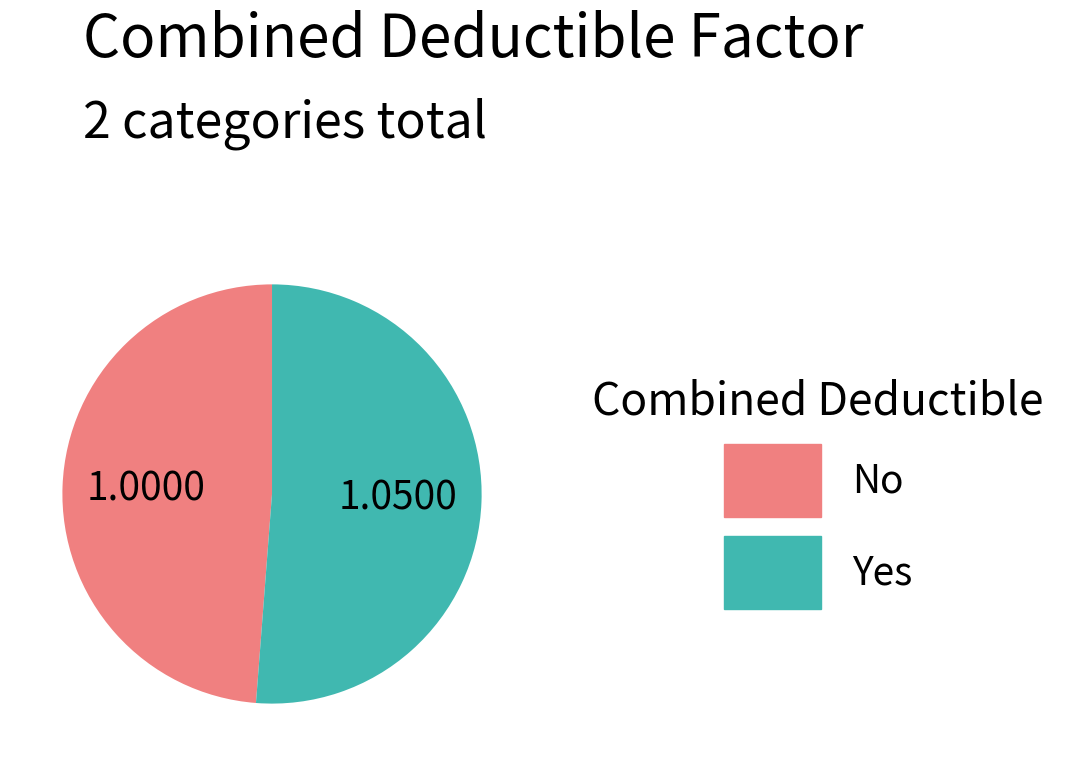

Is Yes the majority of the pie?

Yes